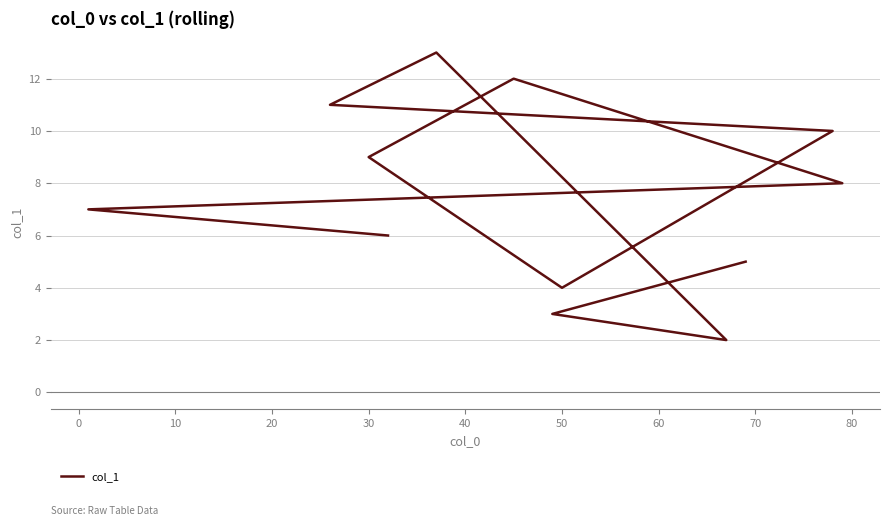

How many points are higher than both their immediate neighbors (excluding endpoints)?

2